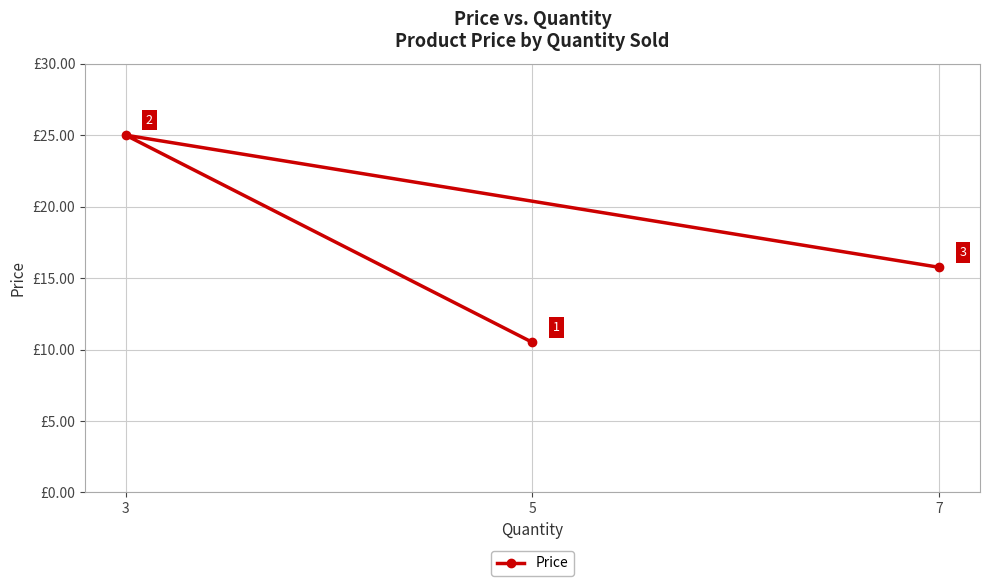

True or false: the data shows 25.0 at 3.

True